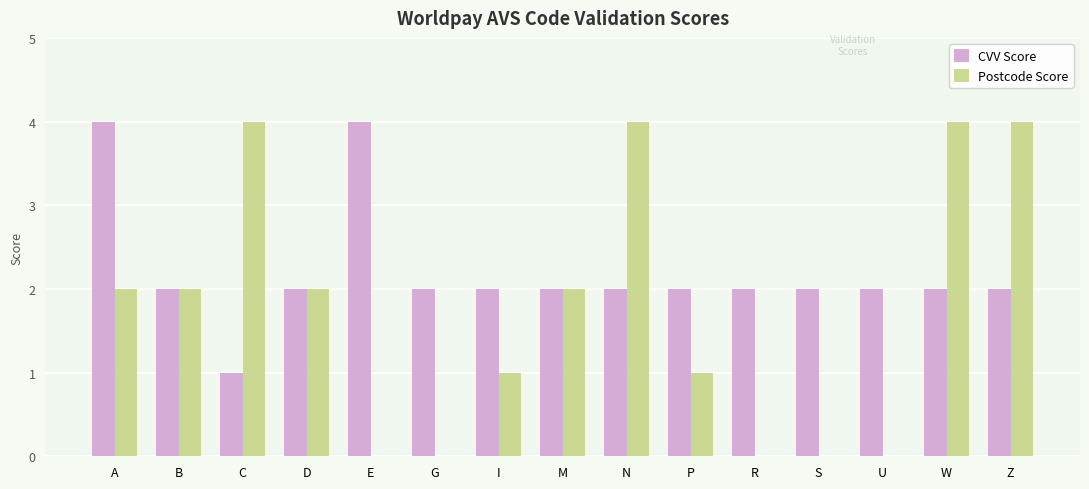

Where does the CVV Score series first go above 2?

A